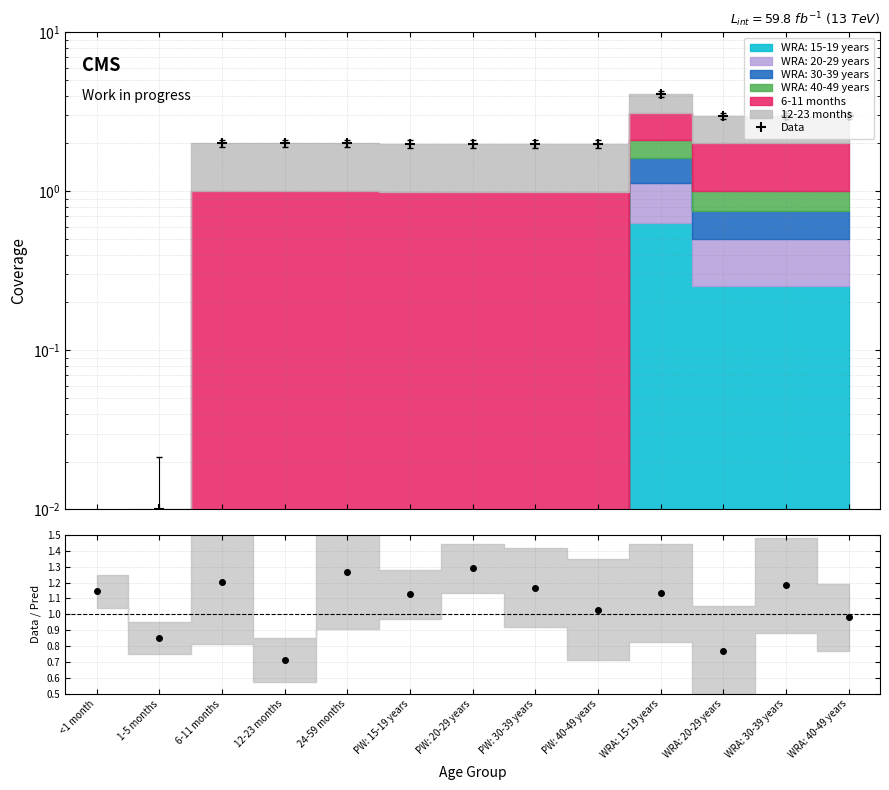

What is the maximum value shown in the chart?

4.1